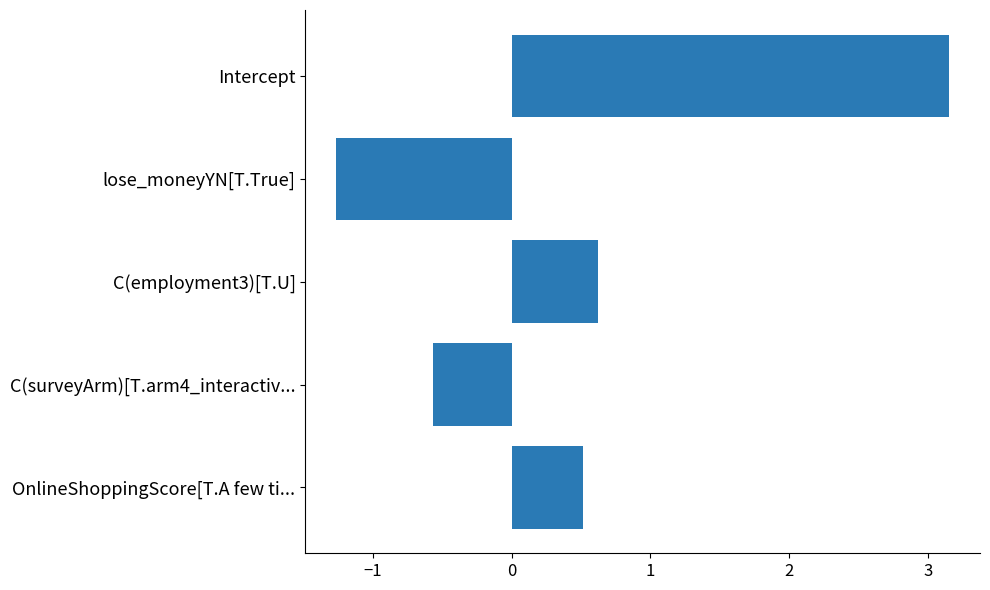

How many data points are less than 0?

2